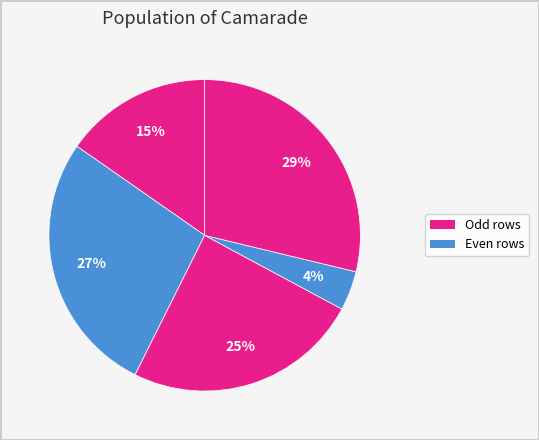

How many slices are in this pie chart?

5